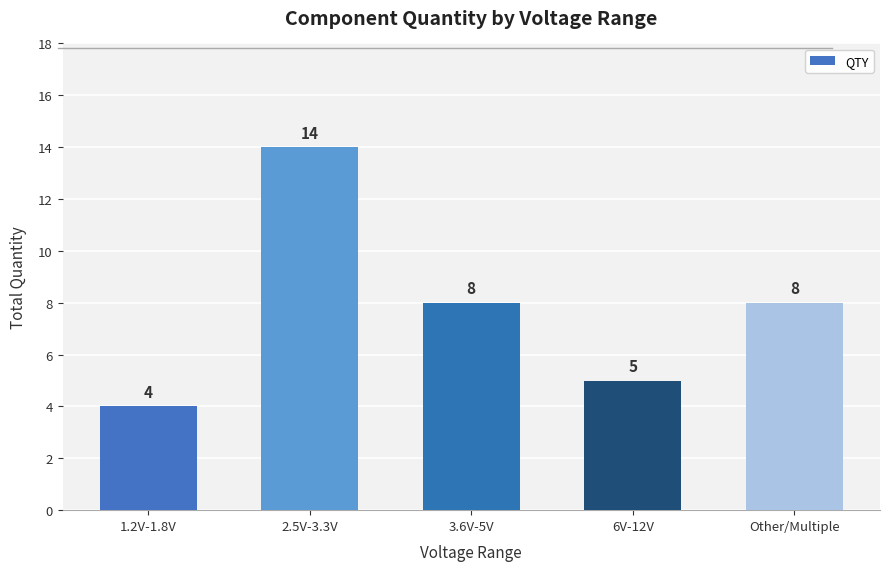

Reading left to right, what are all the values shown in this chart?

4	14	8	5	8